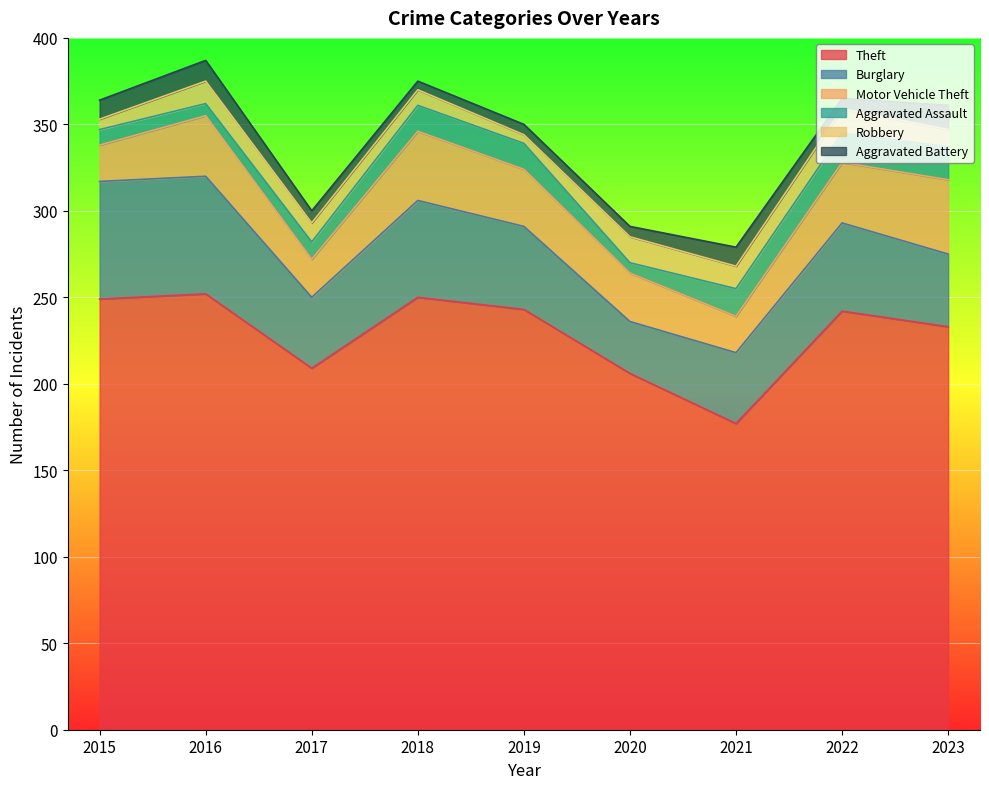

What is the difference between the maximum and minimum values in the Motor Vehicle Theft series?

22